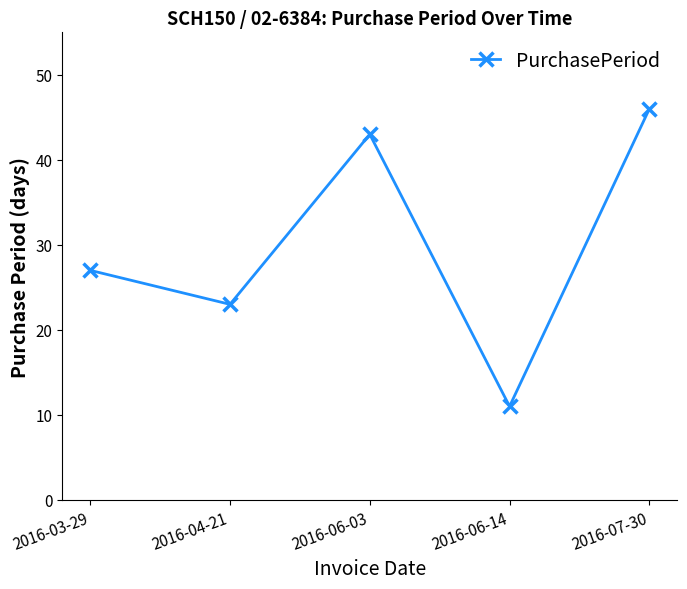

How many data points are less than 27?

2